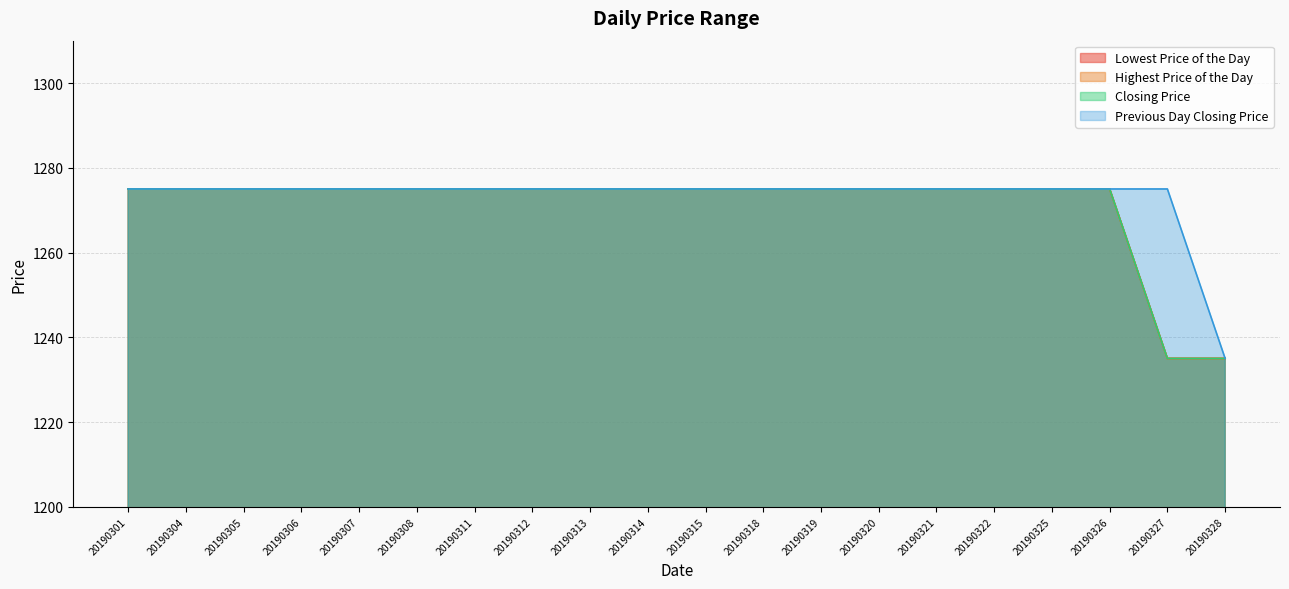

What value does the Lowest Price of the Day series have at 20190315, to the nearest 10?

1280